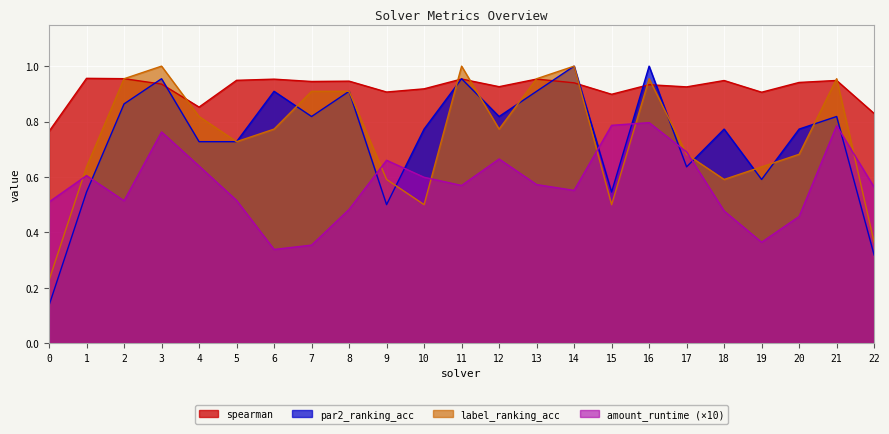

List the labels in order of amount_runtime value, smallest first.

6, 7, 19, 20, 18, 8, 0, 2, 5, 14, 22, 11, 13, 10, 1, 4, 9, 12, 17, 3, 21, 15, 16